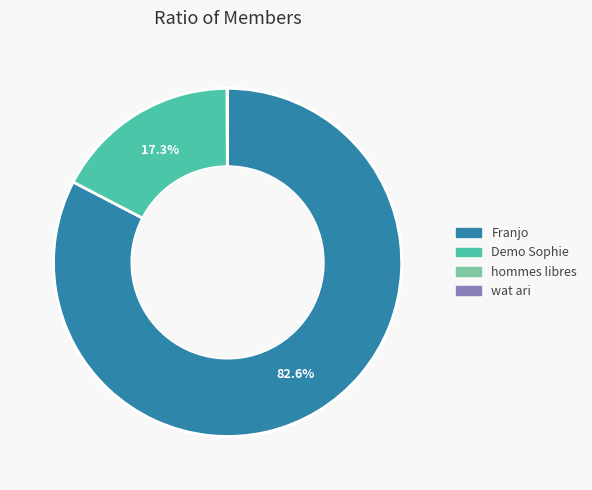

Does any single category account for the majority?

Yes